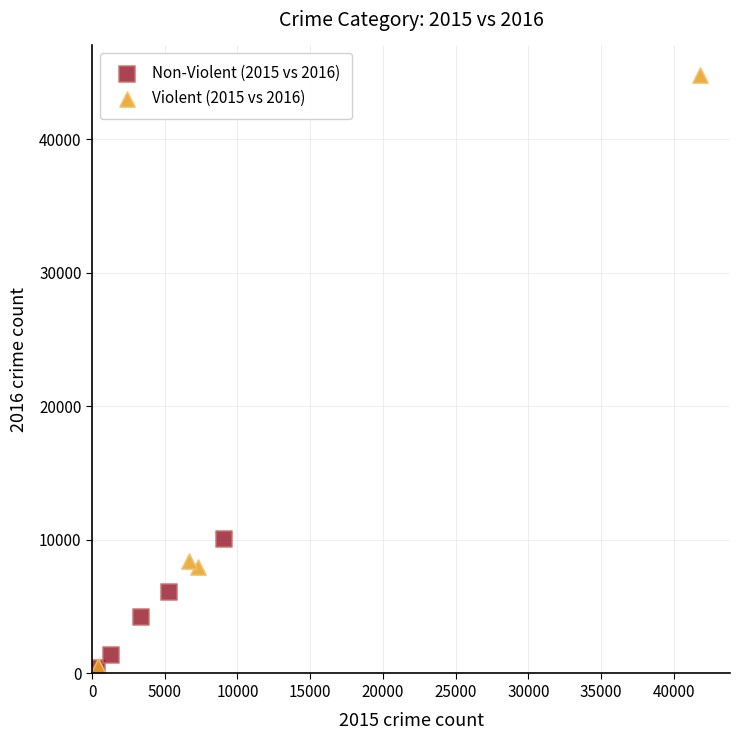

Which series has the largest Y range (max minus min)?

Violent (2015 vs 2016)